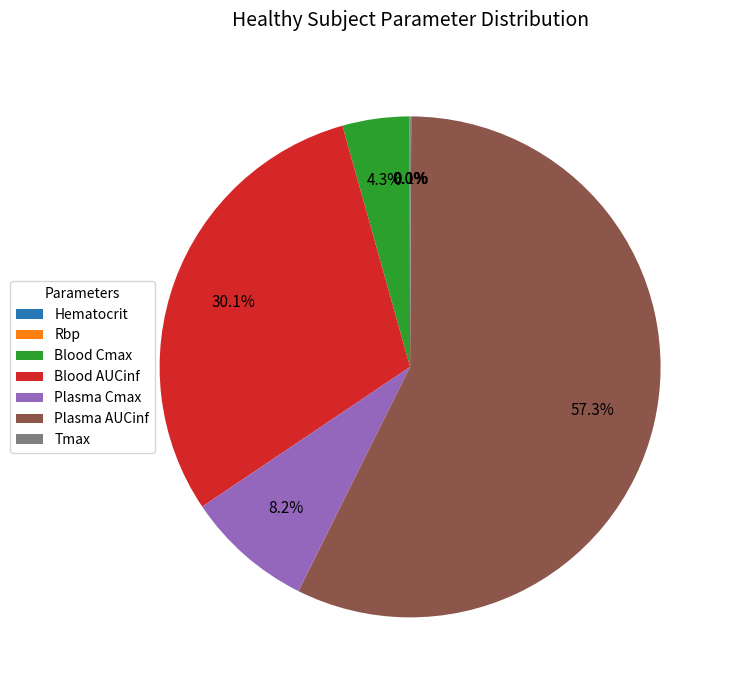

Is there any slice that represents more than half of the pie?

Yes